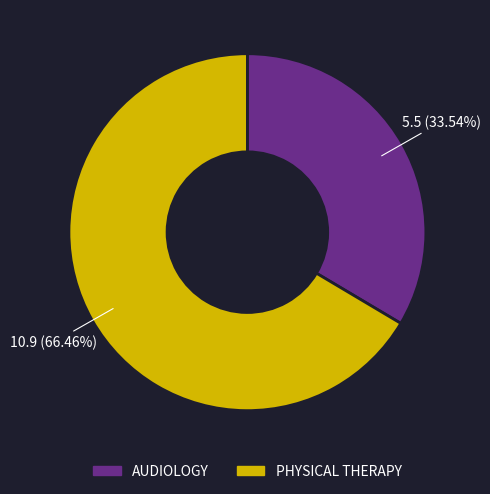

Count the number of slices in the pie.

2